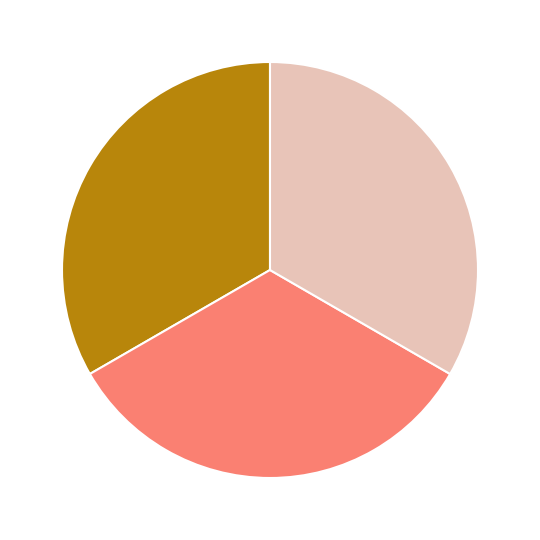

Does any single category account for the majority?

No